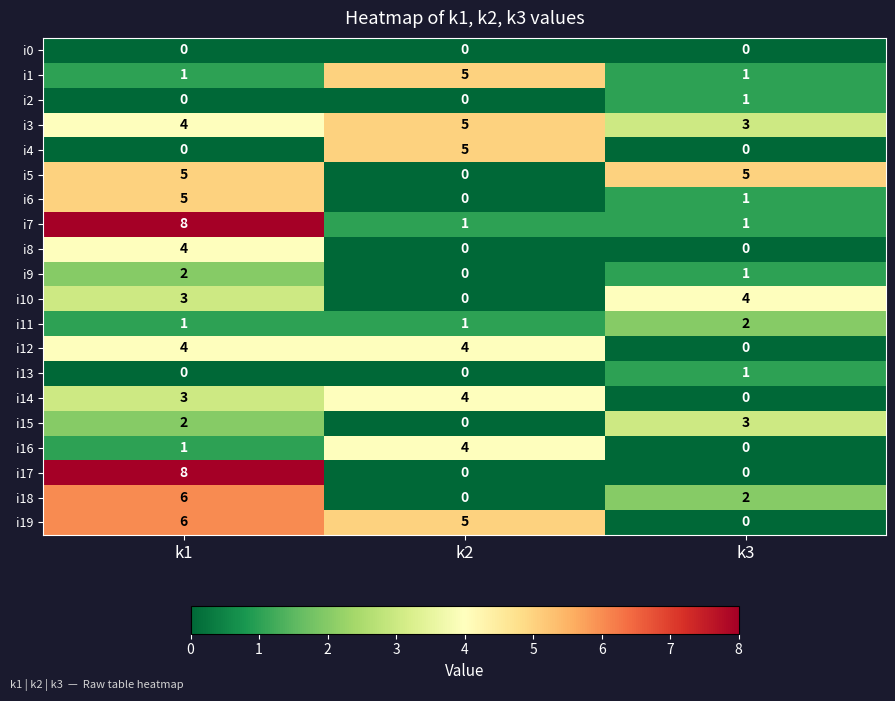

Read the i5 value at k3.

5